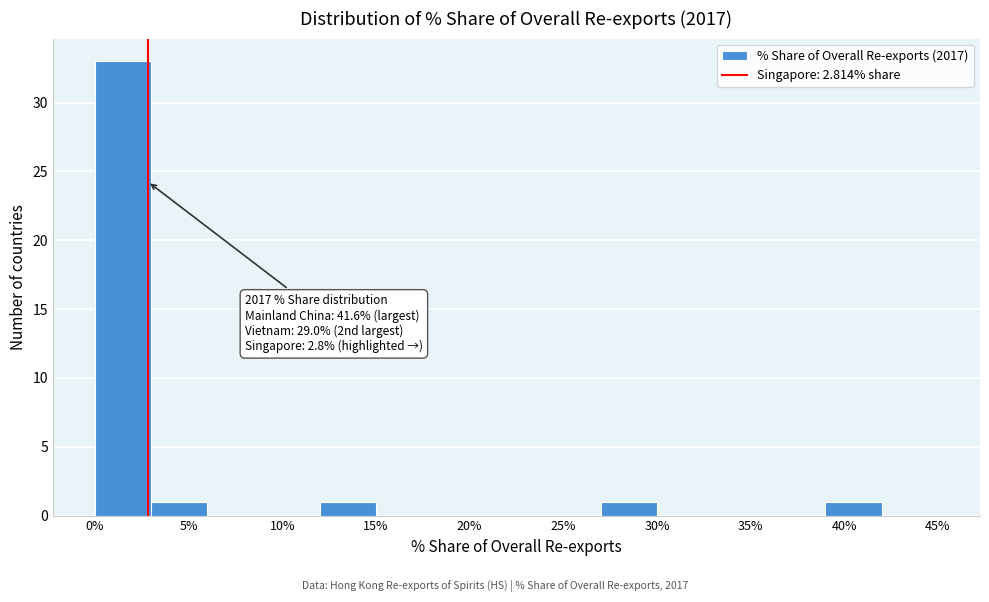

Over which range of the x-axis is the bar tallest?

0 to 3